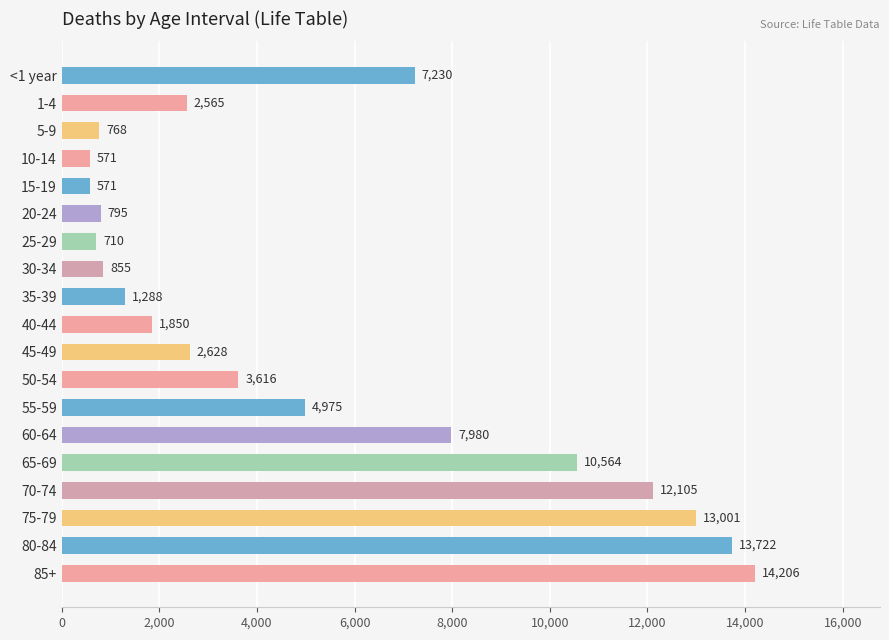

Is it true that the value at 30-34 is 185?

False